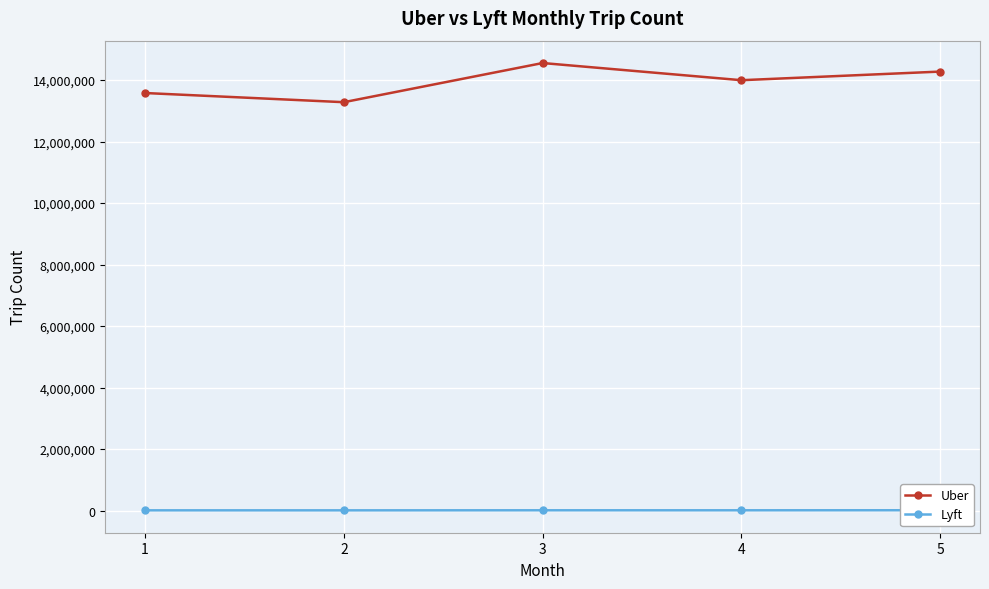

True or false: Uber and Lyft intersect in this chart.

False